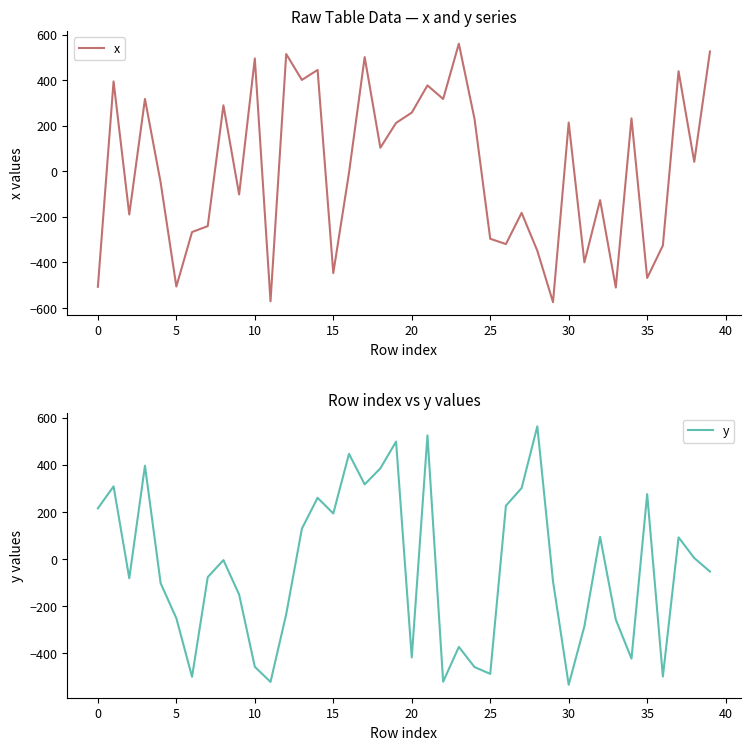

What is the difference between the second highest and second lowest values in the y series?

1046.3